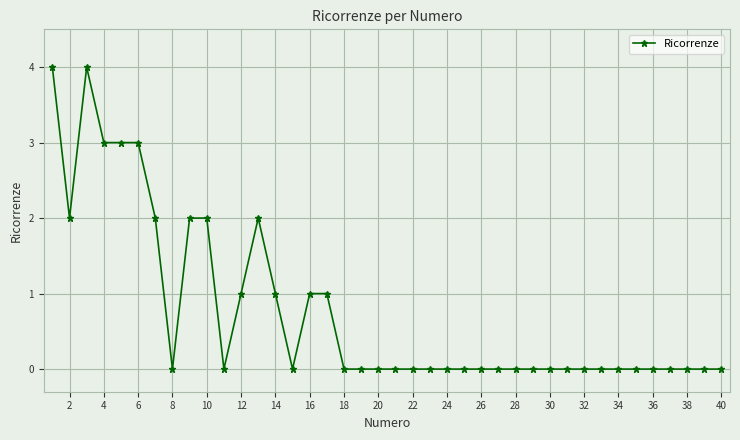

What is the greatest value displayed?

4